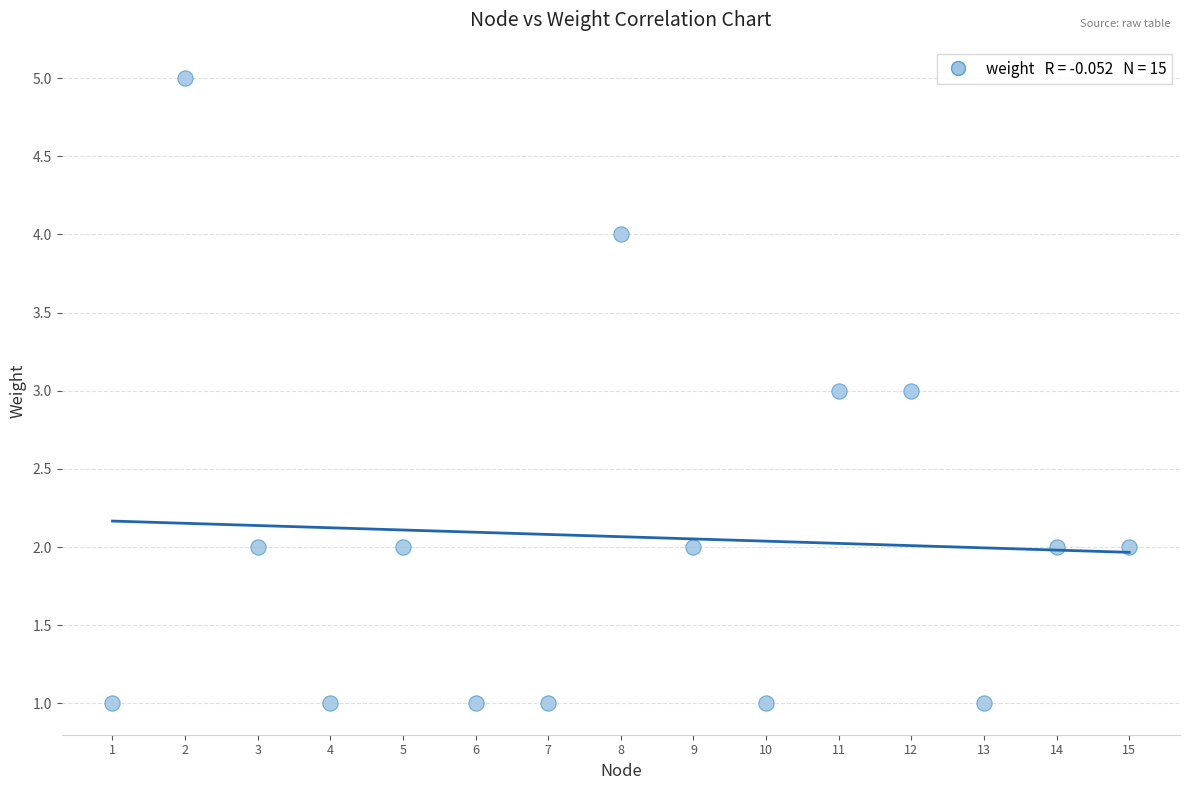

What is the range of Y values (max minus min)?

4